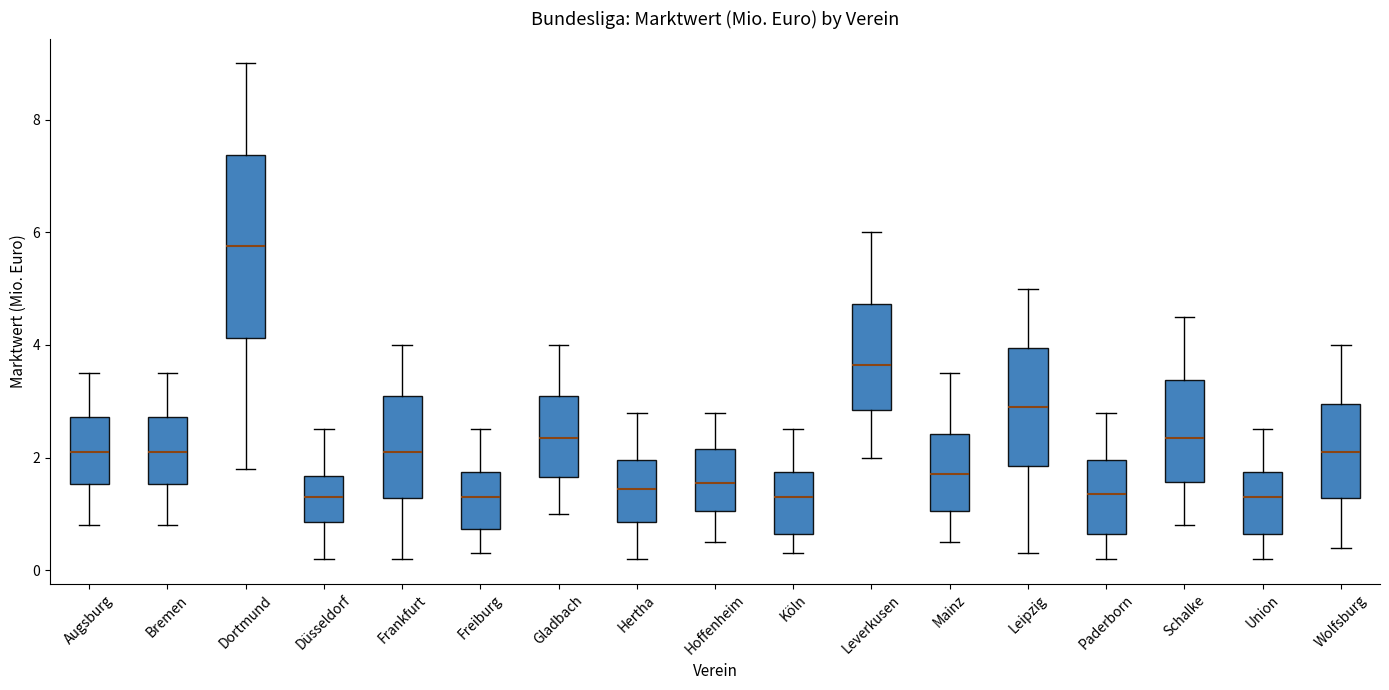

Where is the lower edge of the box for Gladbach on the y-axis? The values are not printed on the chart, so give them approximately, as read against the axis.

1.6